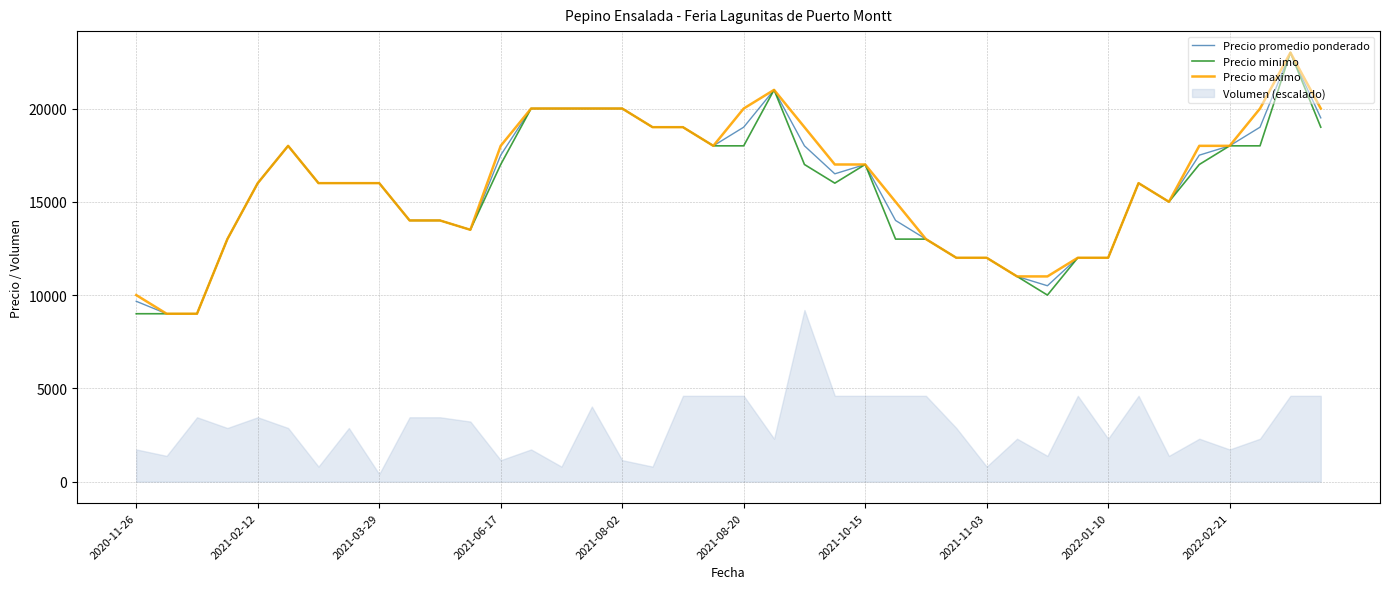

Is it true that Precio promedio ponderado equals 20000 at 15?

True